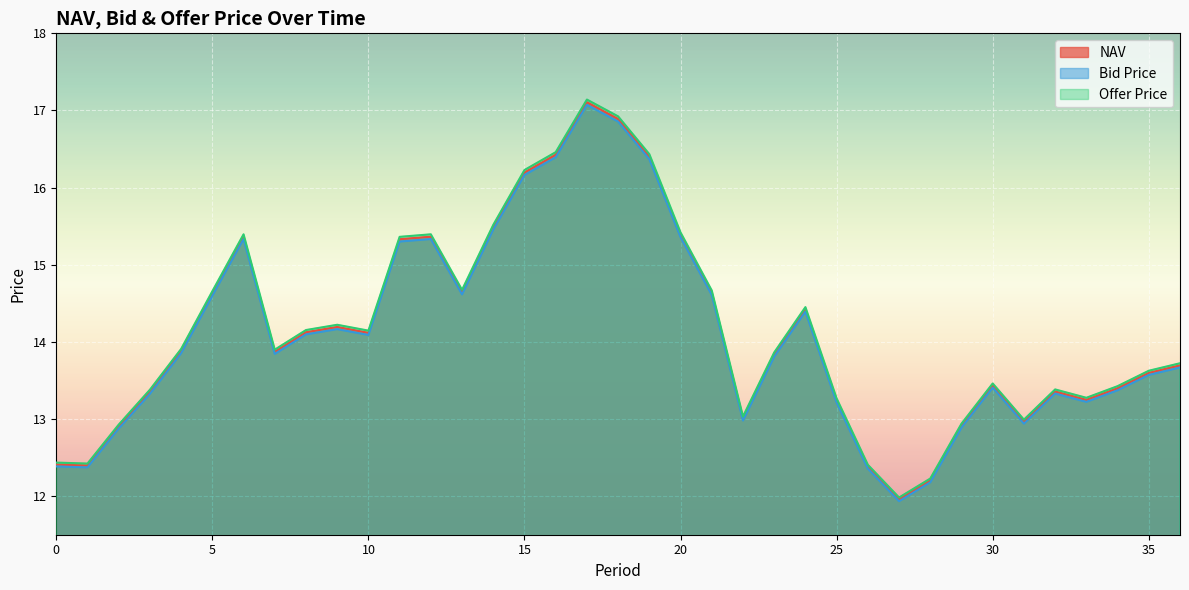

What is the difference between the second highest and minimum values in the Bid Price series?

4.9